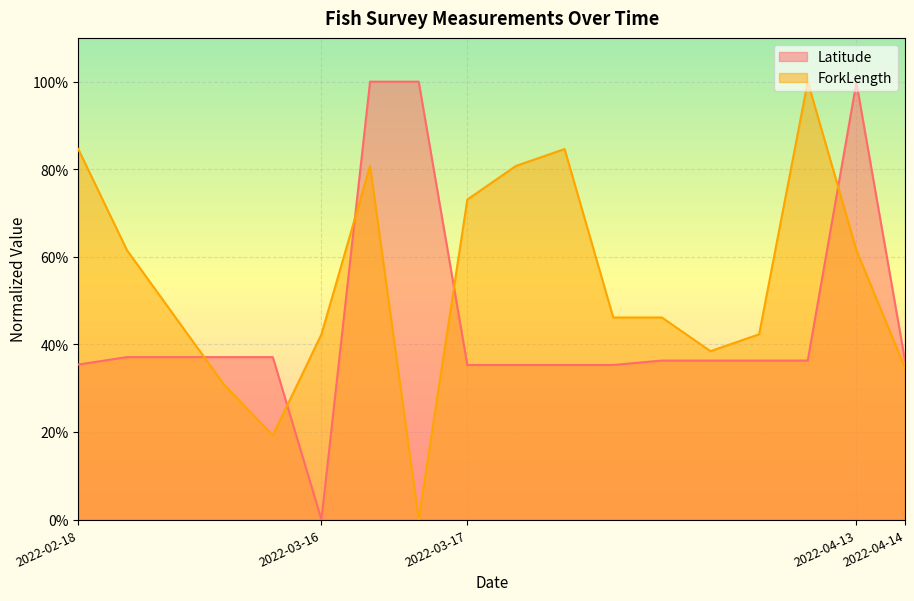

At which label does Latitude reach its minimum?

2022-03-16